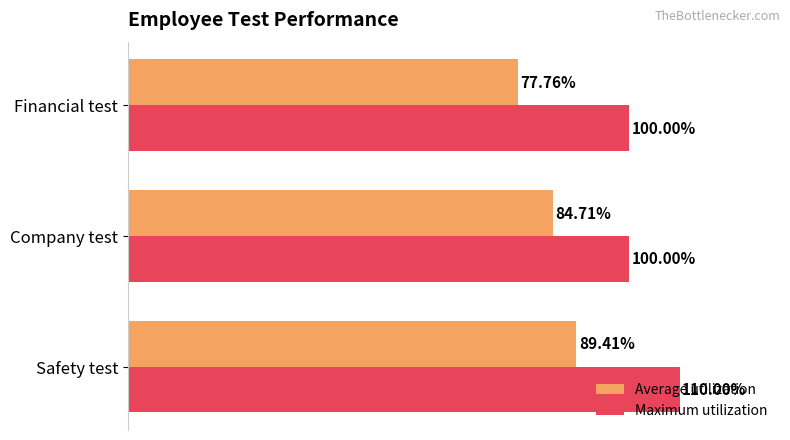

Which series changed the most between Safety test and Company test?

Maximum utilization